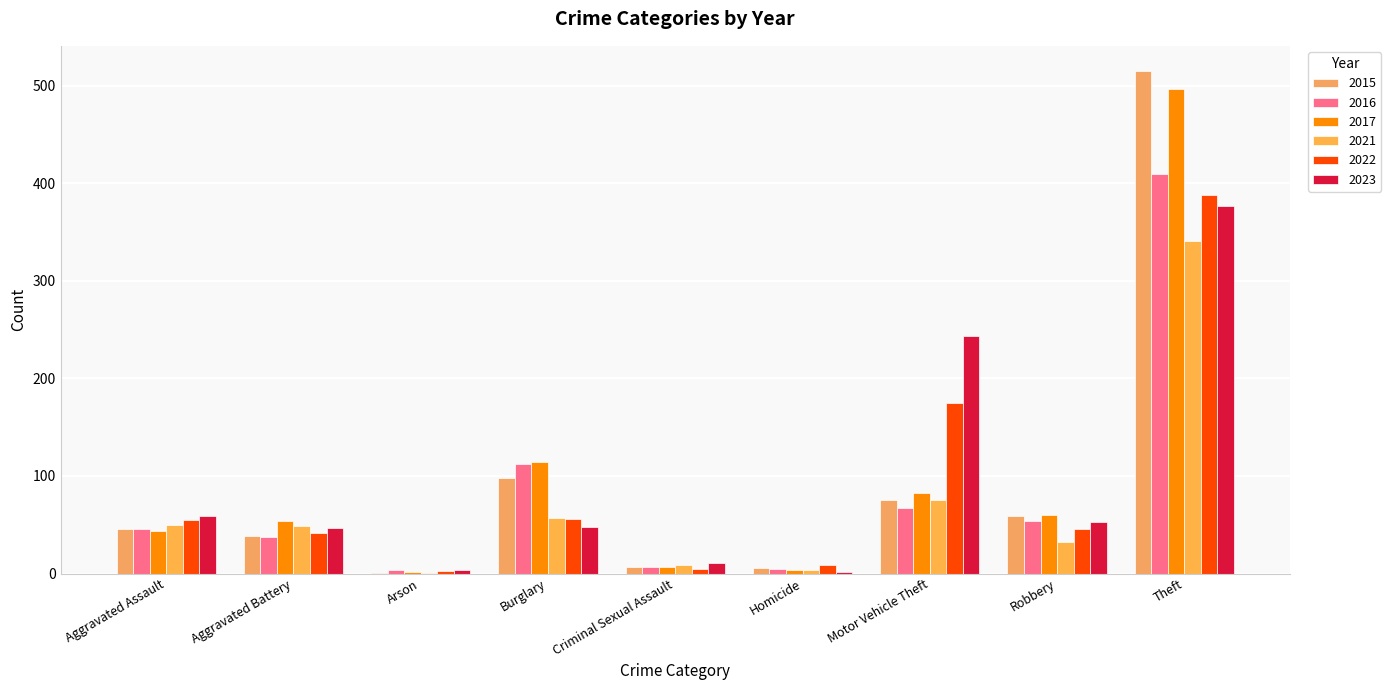

What are all the series names shown in the legend?

2015, 2016, 2017, 2021, 2022, 2023